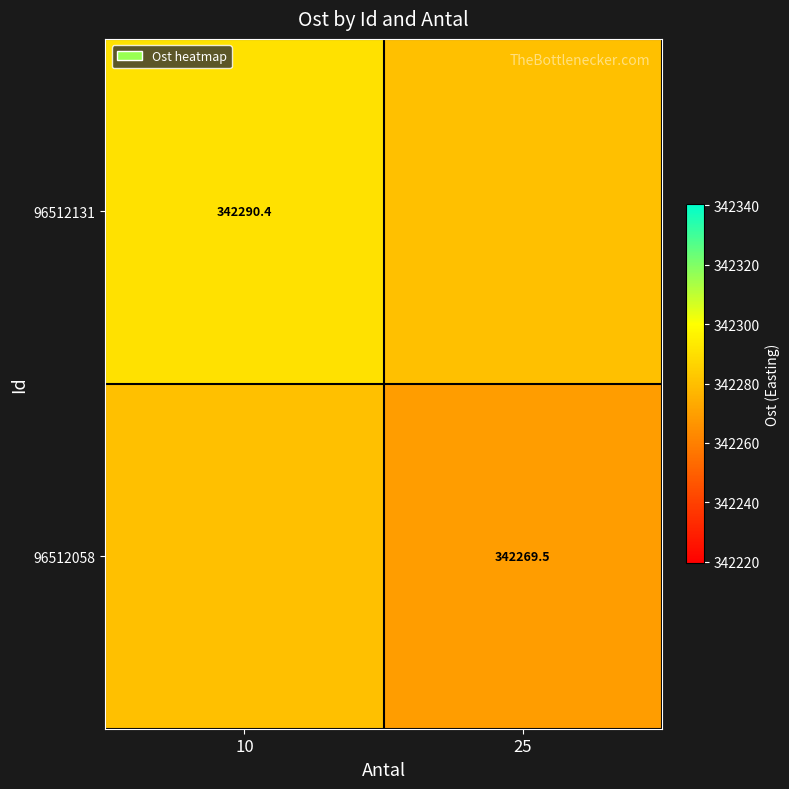

At how many categories does at least one series exceed 342280?

1